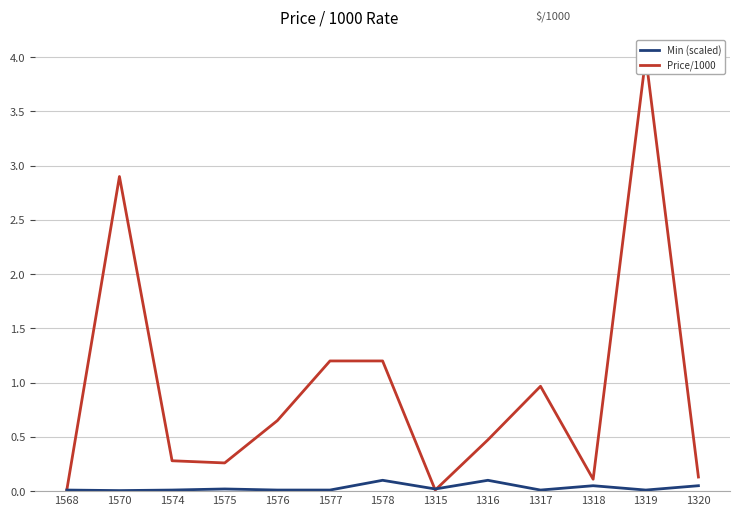

Which series has the widest spread of values?

Price/1000